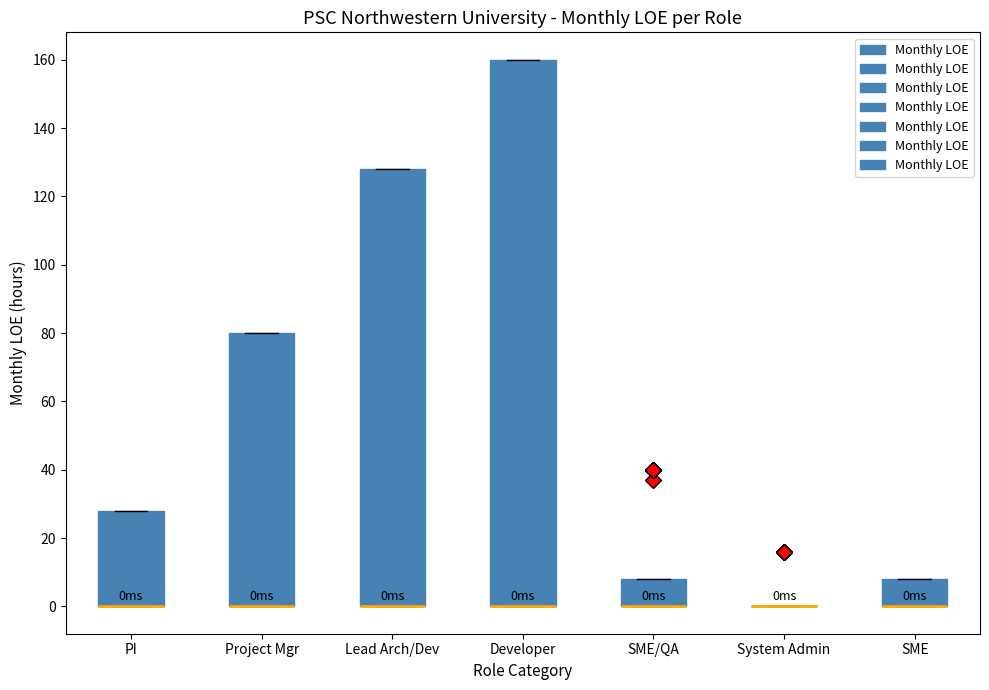

Comparing the boxes themselves (not the whiskers), which one is the tallest?

Developer